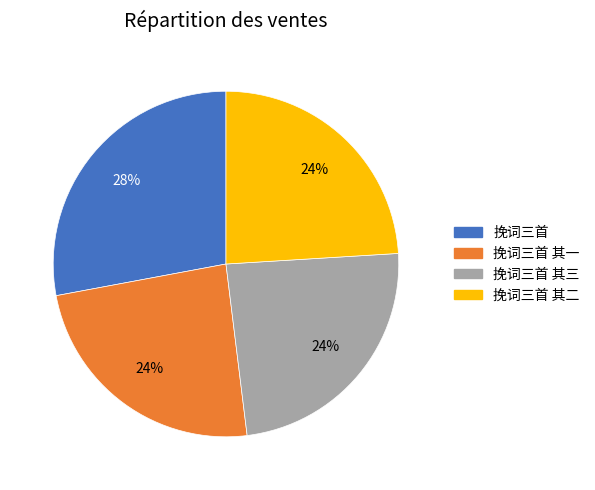

How many segments does this pie chart have?

4